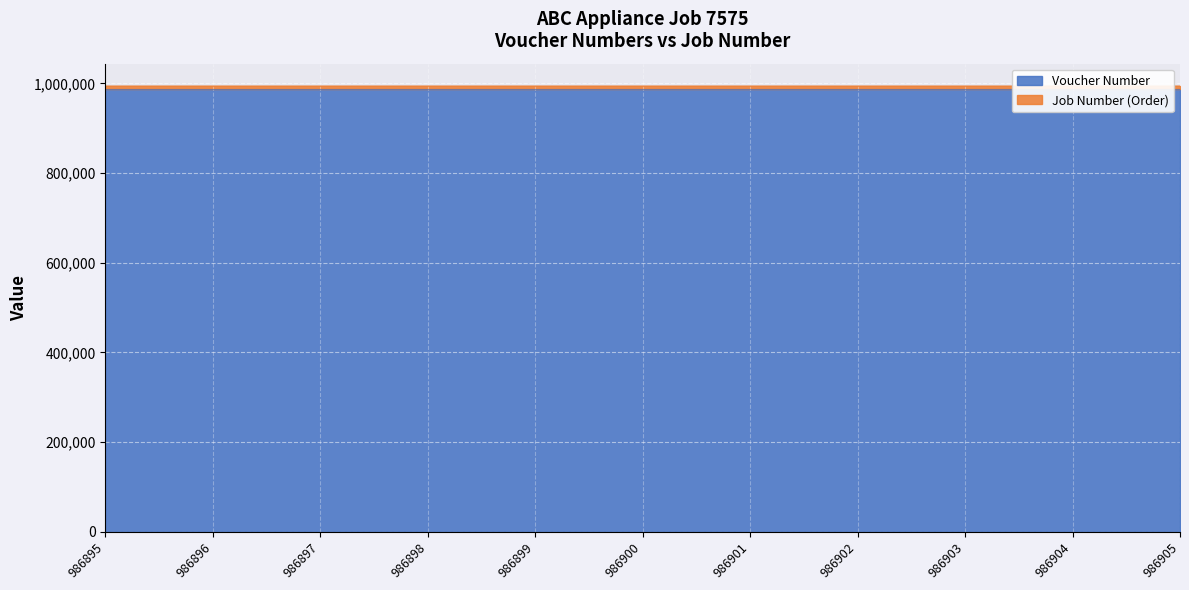

What is the average value?

986900